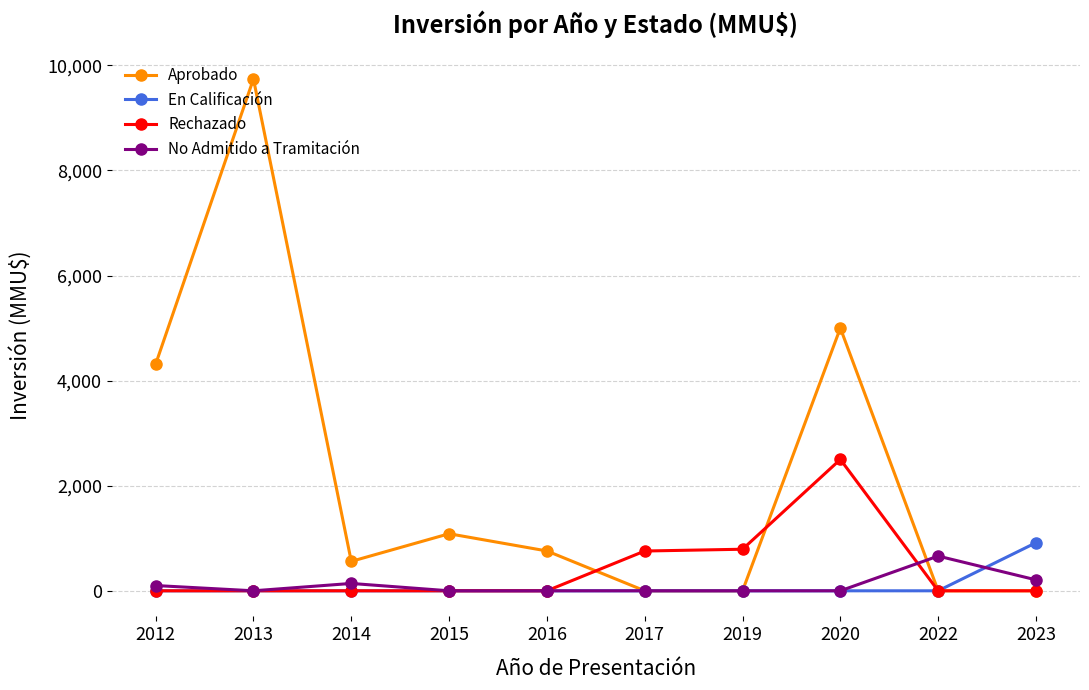

Which series has the largest range (max minus min)?

Aprobado